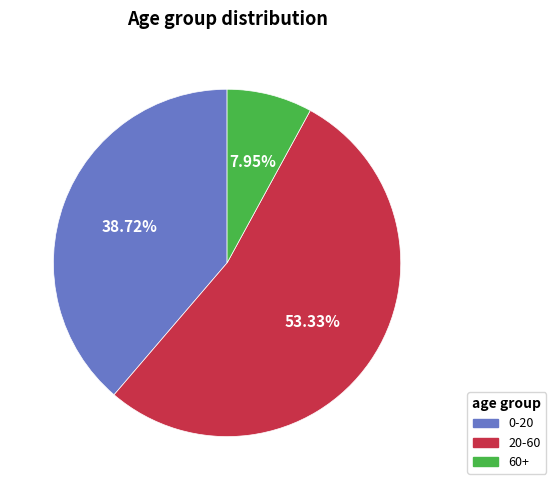

Which category accounts for the majority?

20-60